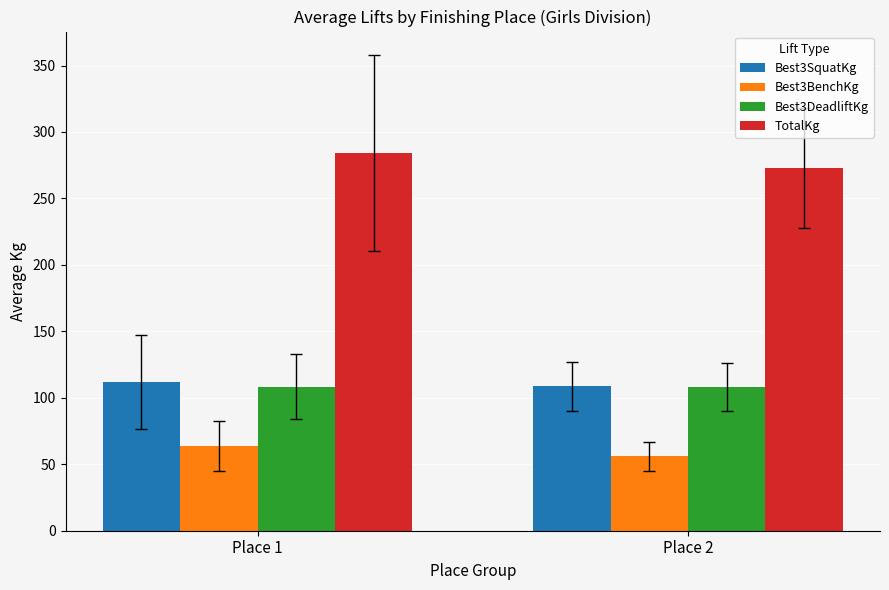

What is the minimum value for Best3BenchKg?

55.9